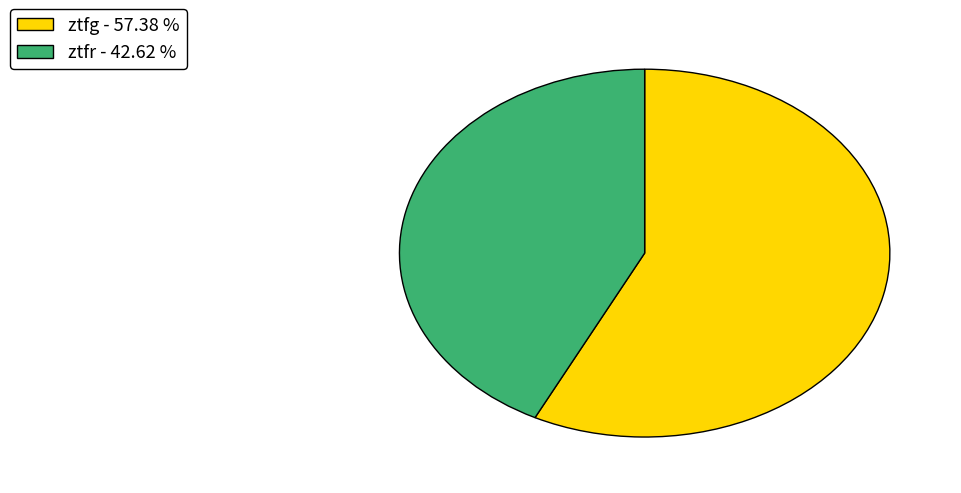

Rank the categories by value from highest to lowest.

ztfg, ztfr